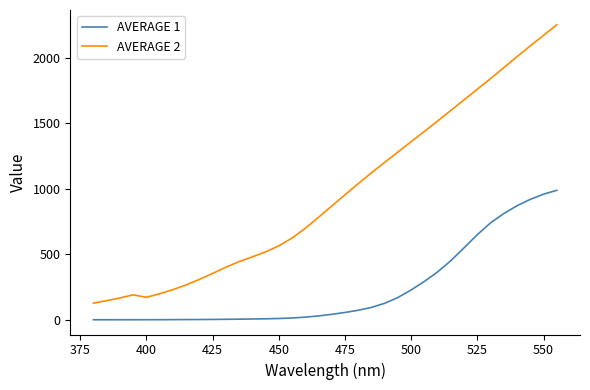

Rank the series by their maximum value, from highest to lowest.

AVERAGE 2, AVERAGE 1